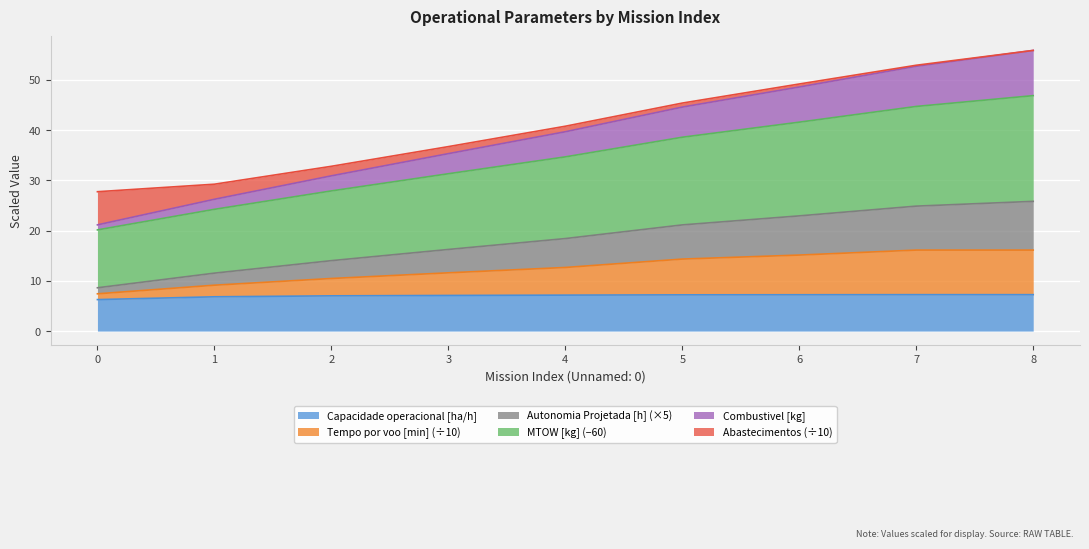

What is the highest value of the Capacidade operacional [ha/h] series?

7.2